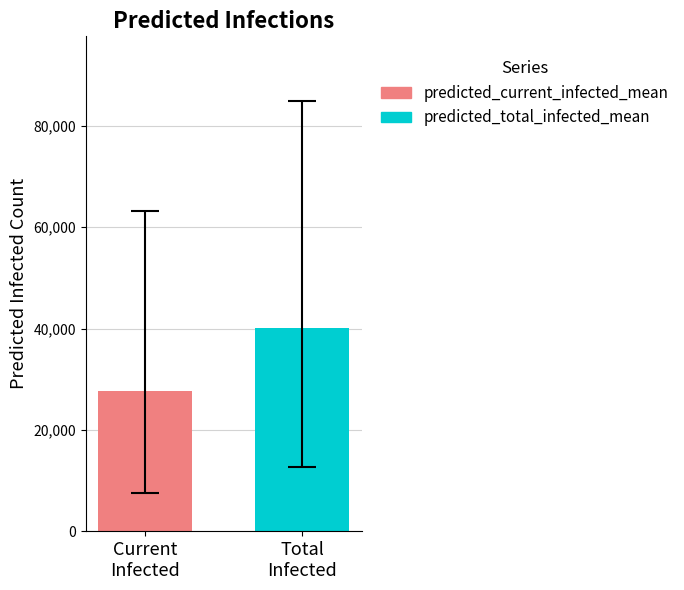

What is the greatest value displayed?

40192